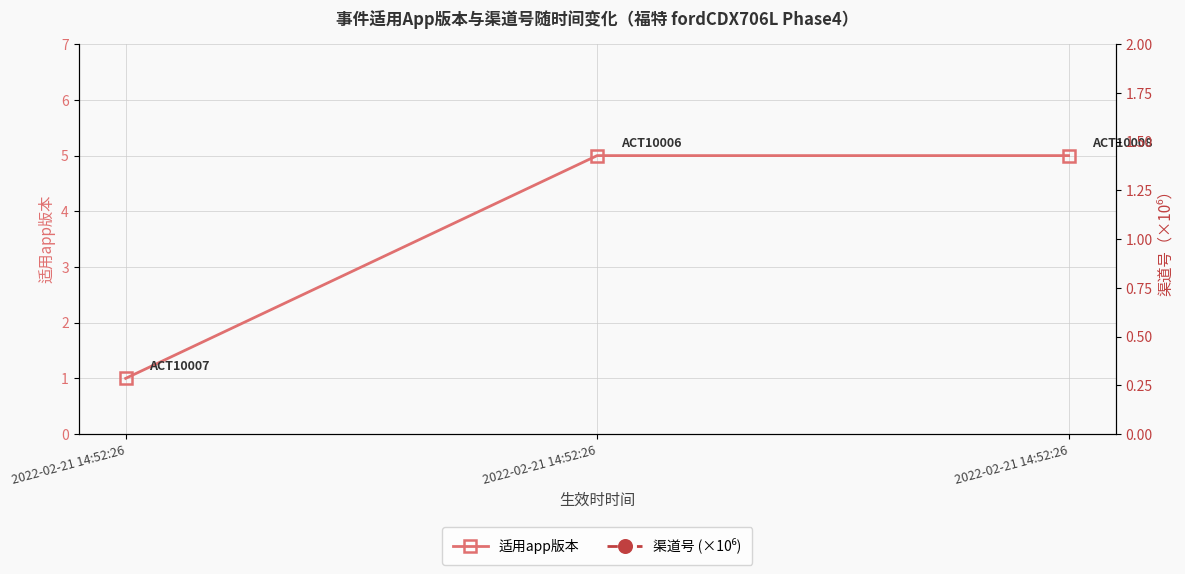

List the series in order of their peak value, highest first.

渠道号 (×10⁶), 适用app版本